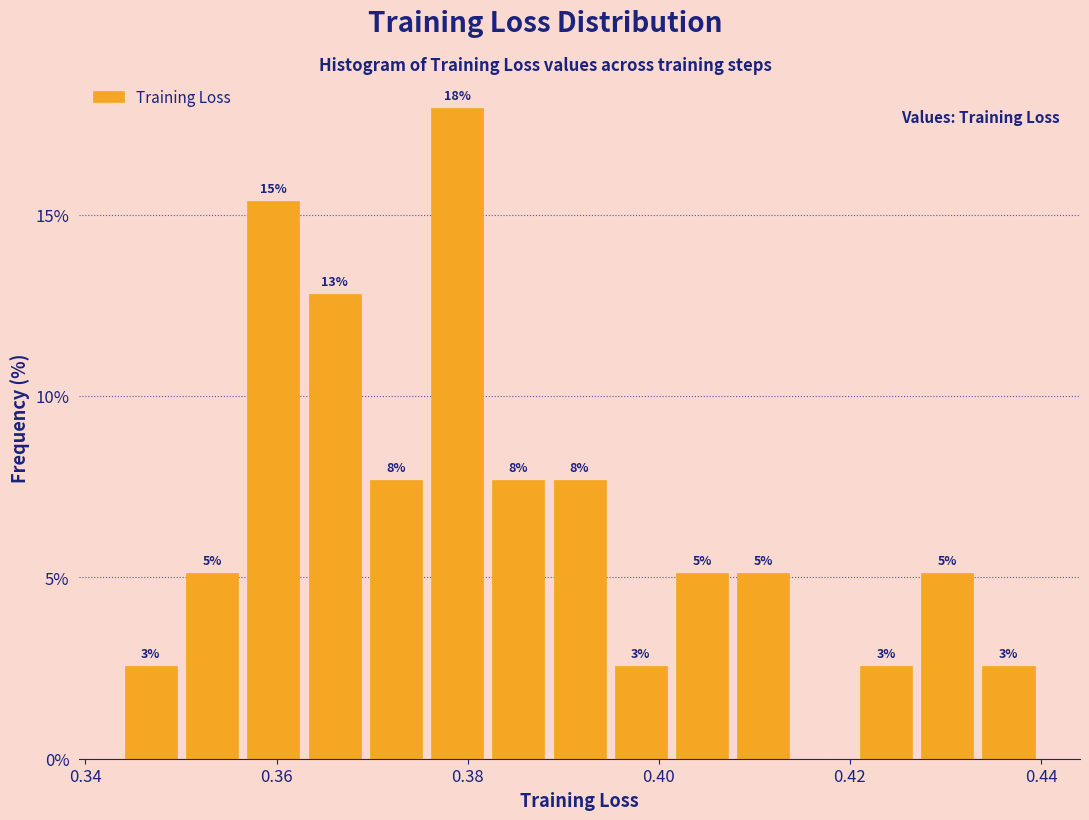

Read against the x-axis, roughly where is the centre of the tallest bar?

0.378